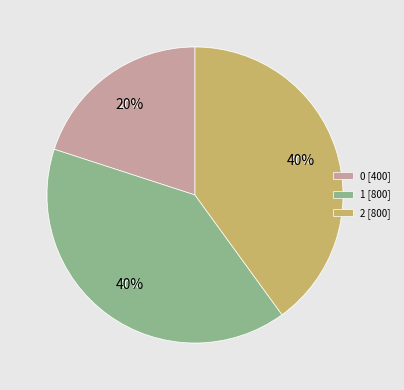

To the nearest percent, what percentage of the pie is 2?

40%